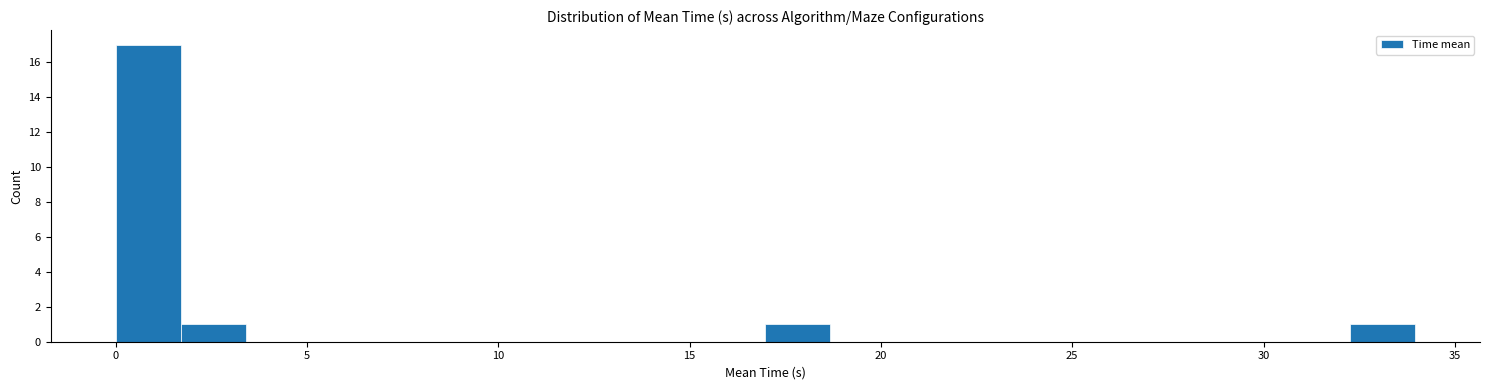

Read against the x-axis, roughly where is the centre of the tallest bar?

1.0